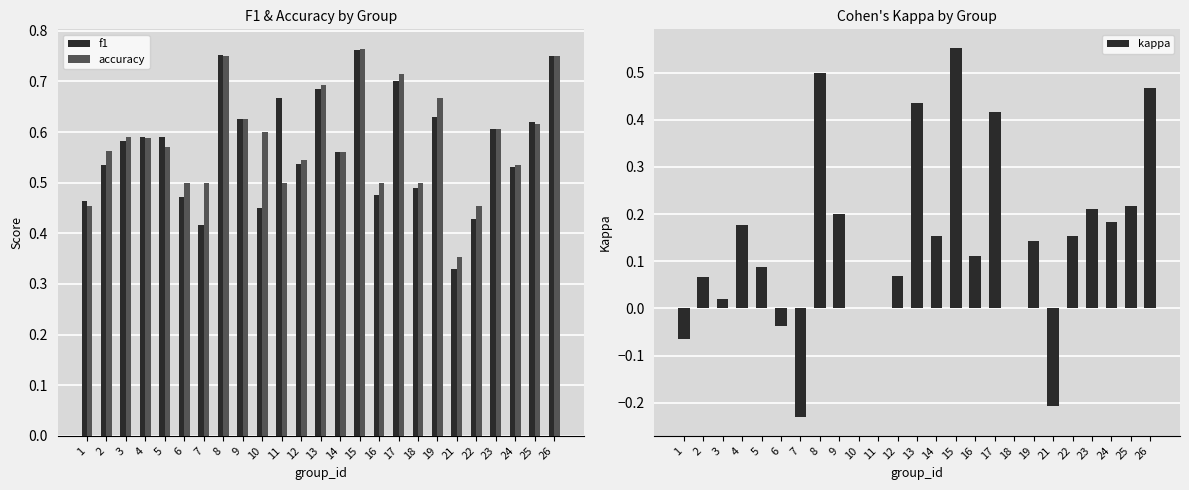

Between 2 and 4, which series saw the biggest shift?

kappa